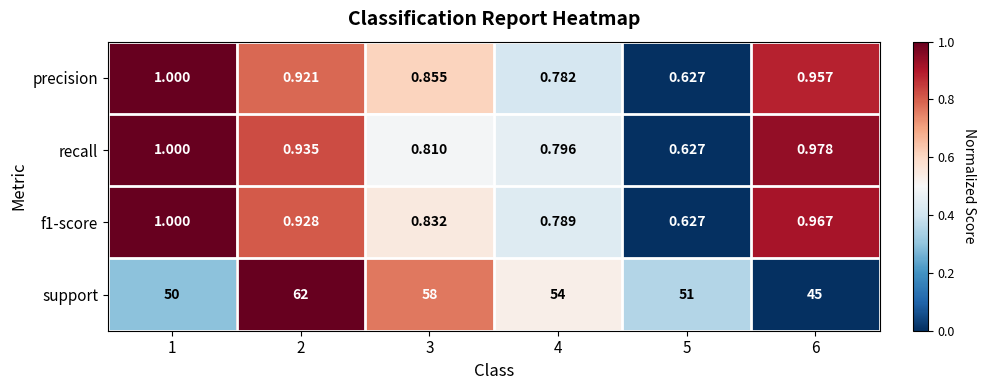

Is the value of f1-score at 3 greater than the value of support at 4?

No